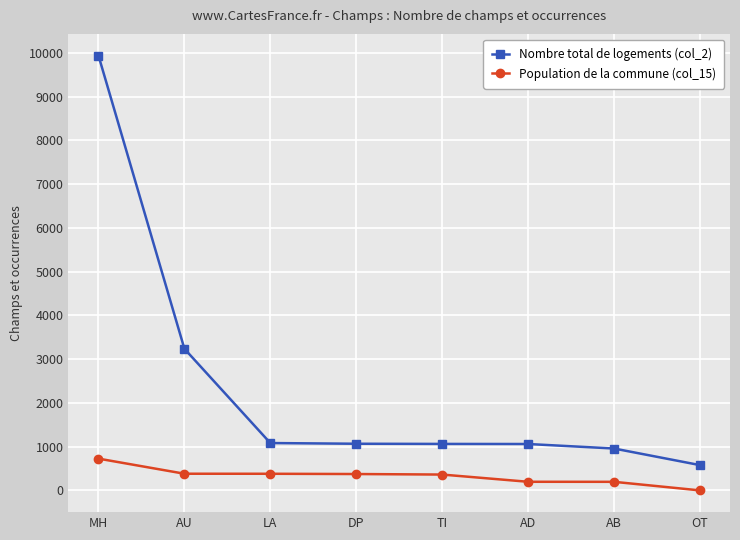

The value of Population de la commune (col_15) at DP is 374. True or false?

True